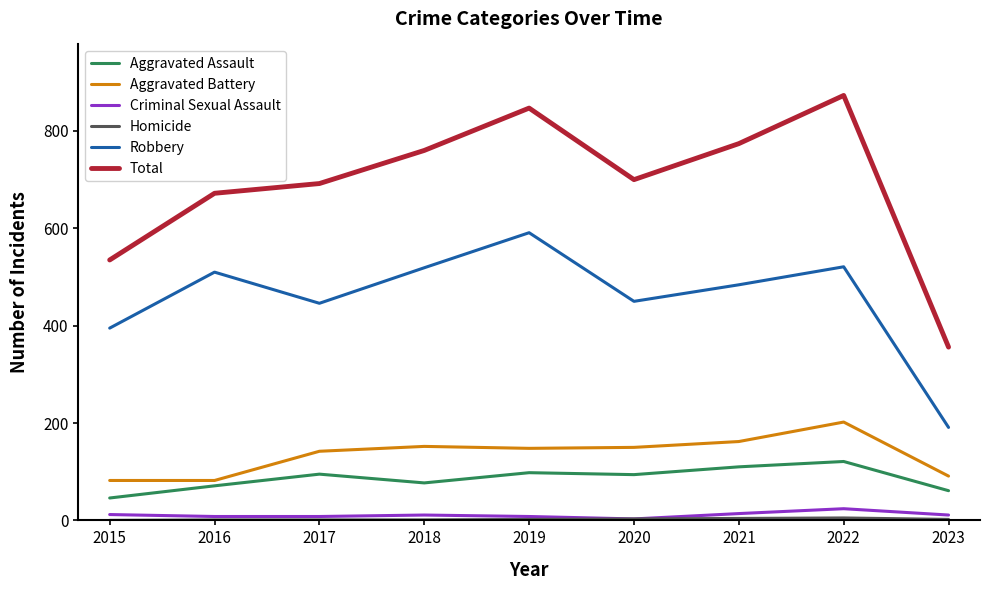

Which series has the largest total across all categories?

Total